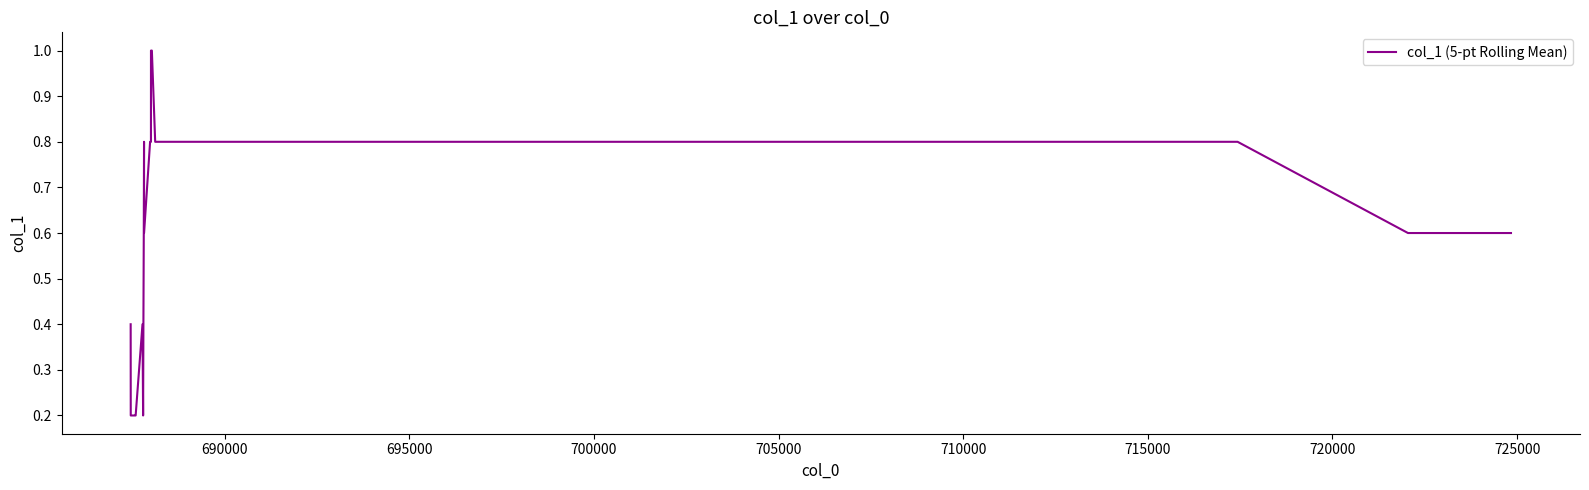

Reading left to right, what are all the values shown in this chart?

0.4	0.2	0.2	0.2	0.2	0.2	0.2	0.2	0.2	0.2	0.2	0.4	0.2	0.4	0.6	0.8	0.6	0.8	0.8	0.8	0.8	1.0	1.0	1.0	1.0	1.0	1.0	1.0	1.0	1.0	0.8	0.8	0.8	0.6	0.6	0.6